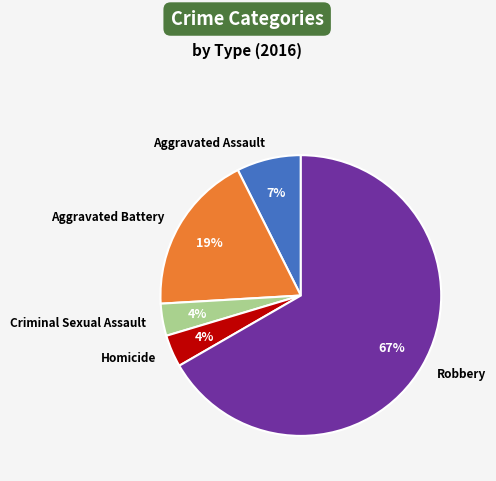

What percentage is the Criminal Sexual Assault slice, to the nearest percent?

4%